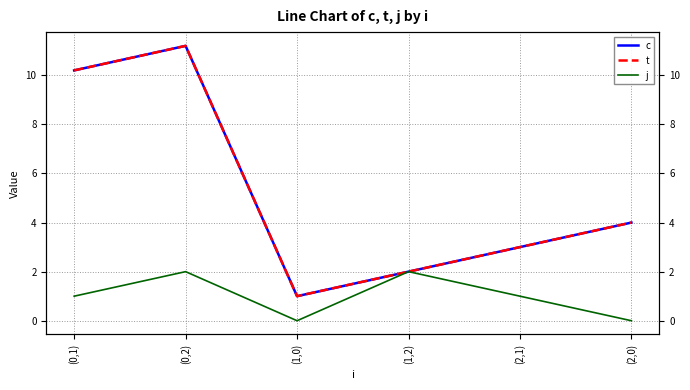

True or false: t has more than 2 interior local peaks.

False